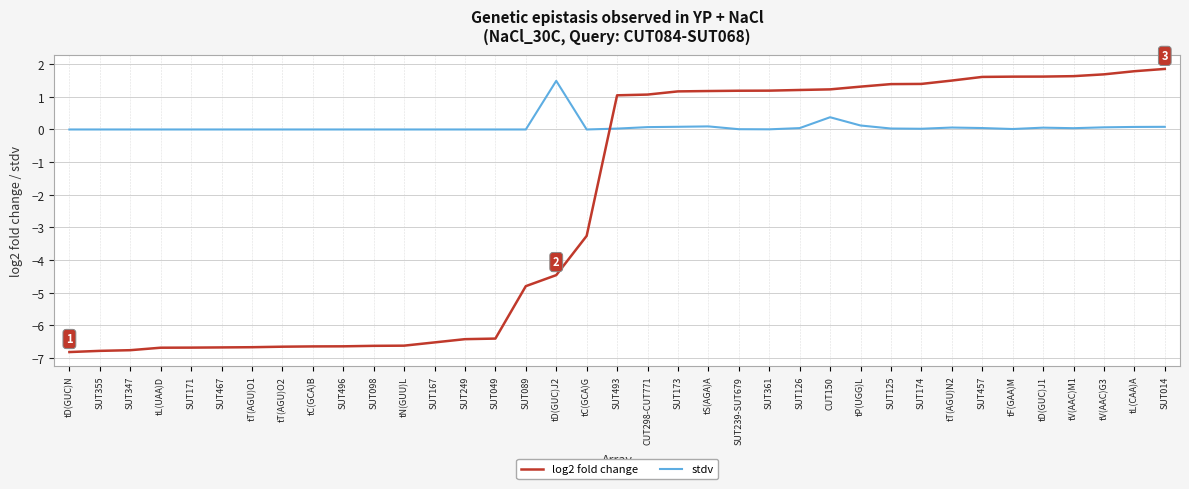

Between SUT496 and SUT361, which series saw the biggest shift?

log2 fold change